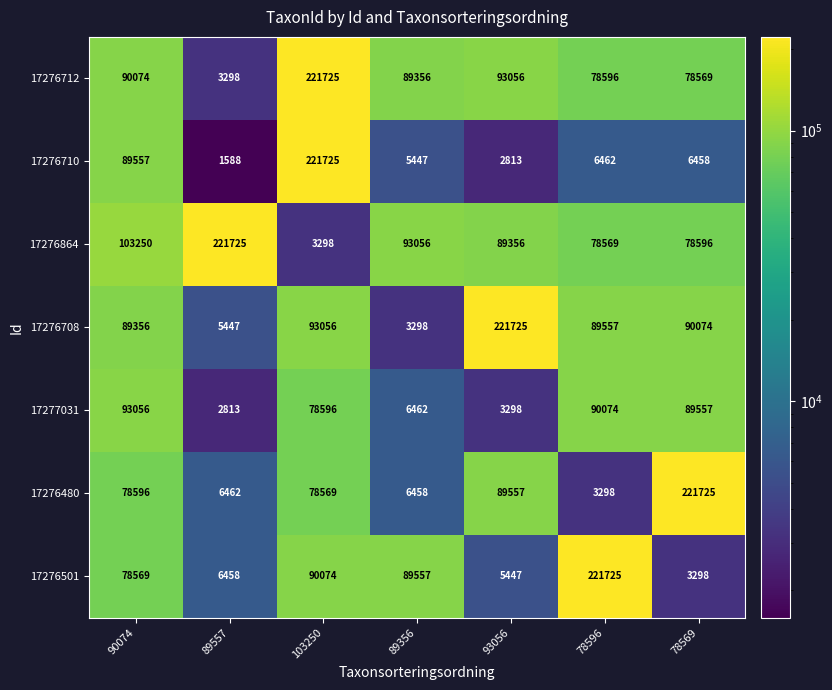

Is it true that 17276710 equals 89557 at 90074?

True